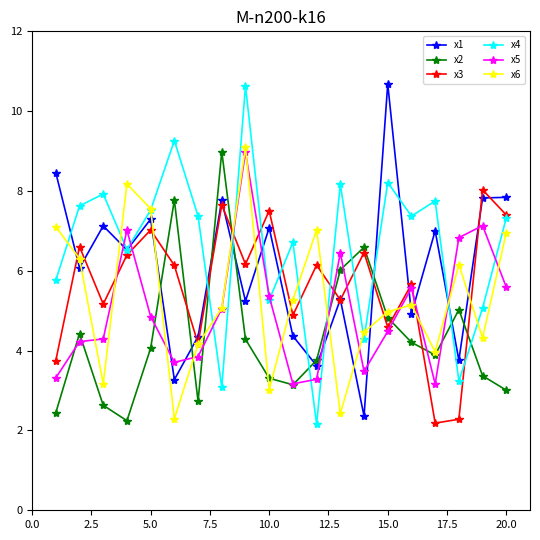

Which series has the largest total across all categories?

x4